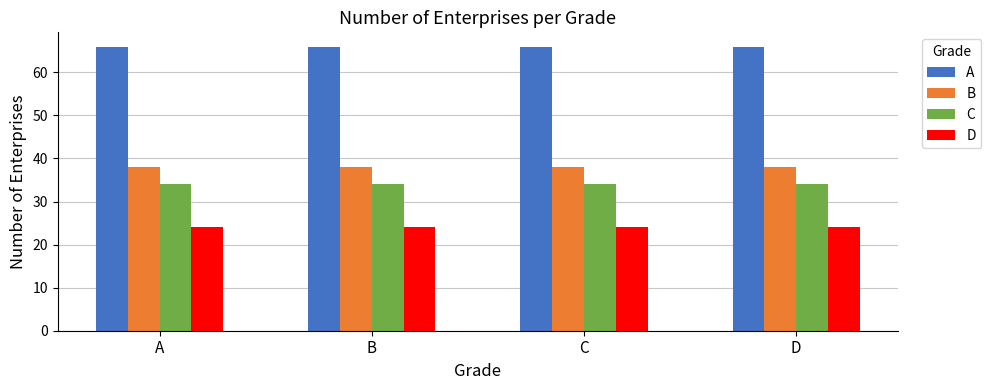

Is the value of C at A greater than the value of D at C?

Yes